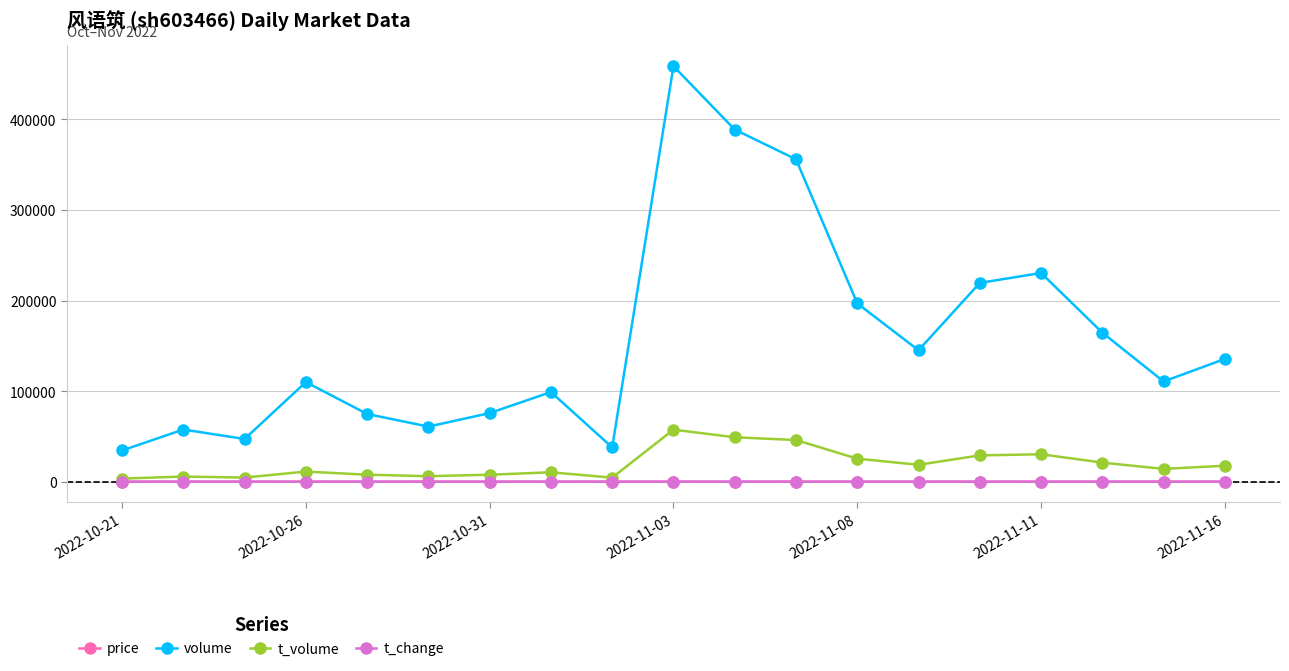

What is the sum of all volume values?

3003203.0